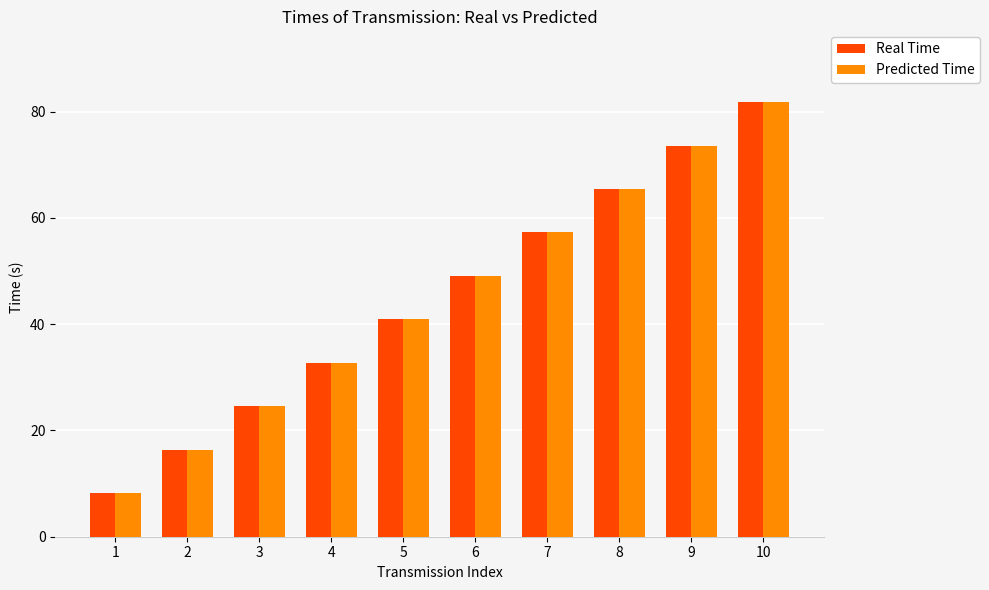

List the labels in order of Real Time value, largest first.

10, 9, 8, 7, 6, 5, 4, 3, 2, 1